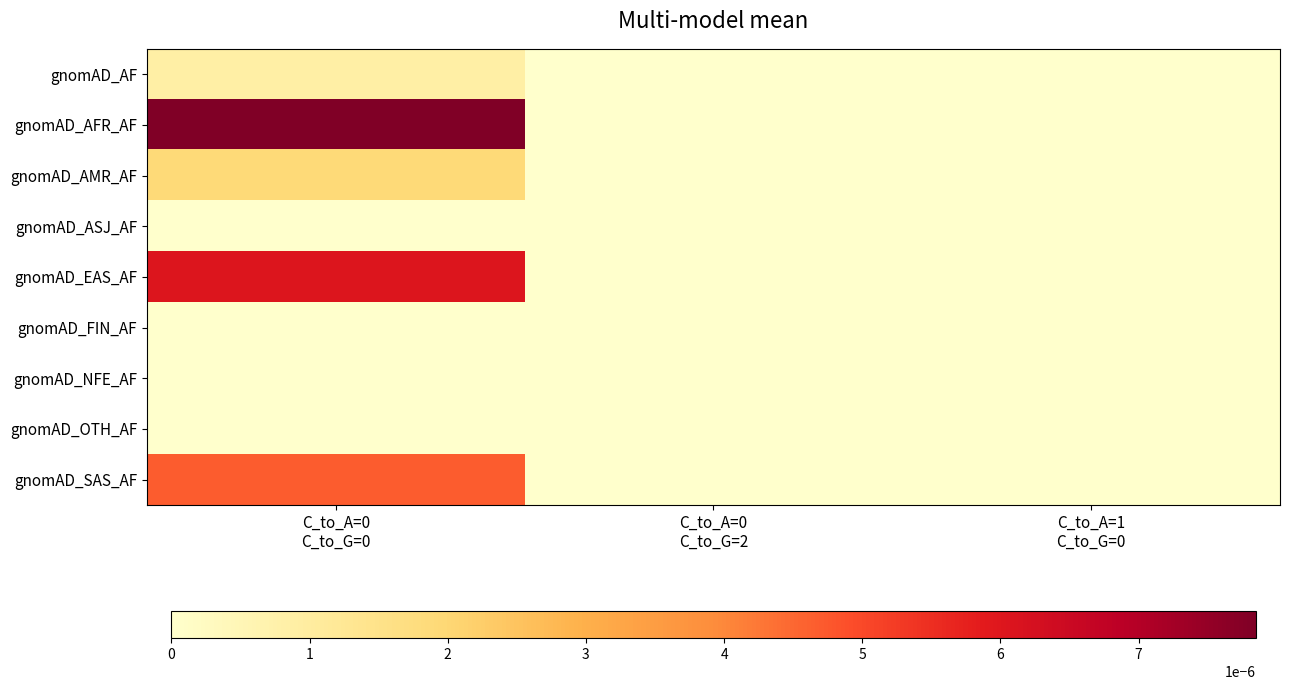

At which category is the sum across all series the highest?

C_to_A=0
C_to_G=0